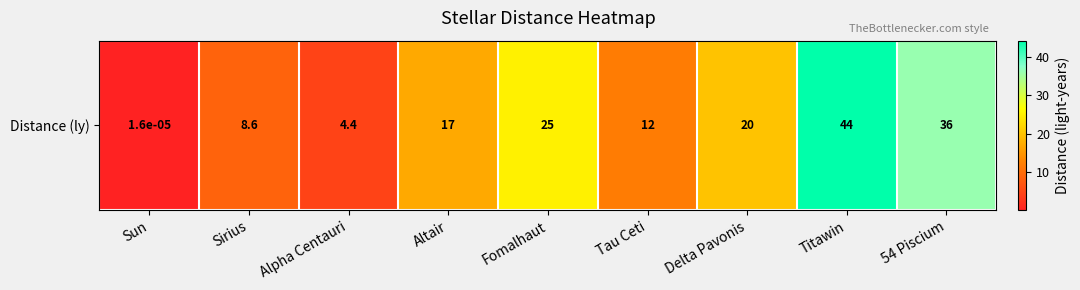

True or false: the data shows 36.1 at 54 Piscium.

True